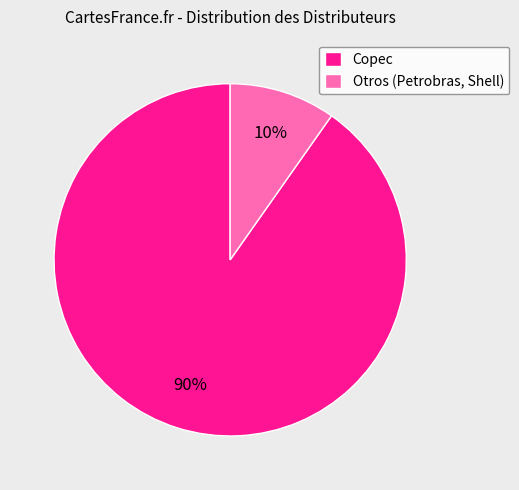

Which slice is the smallest?

Otros (Petrobras, Shell)